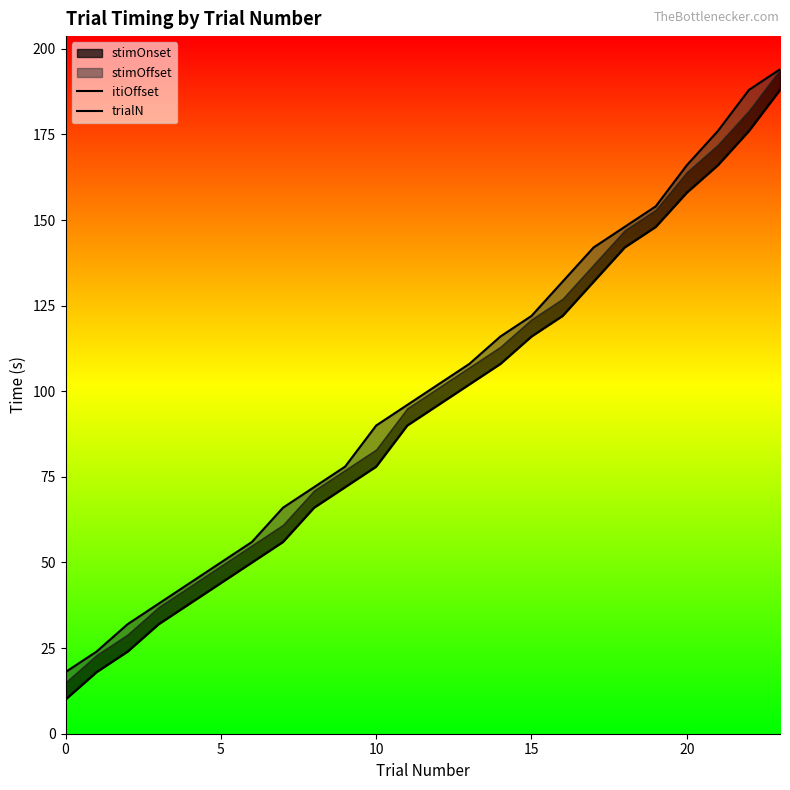

True or false: trialN and itiOffset intersect in this chart.

False